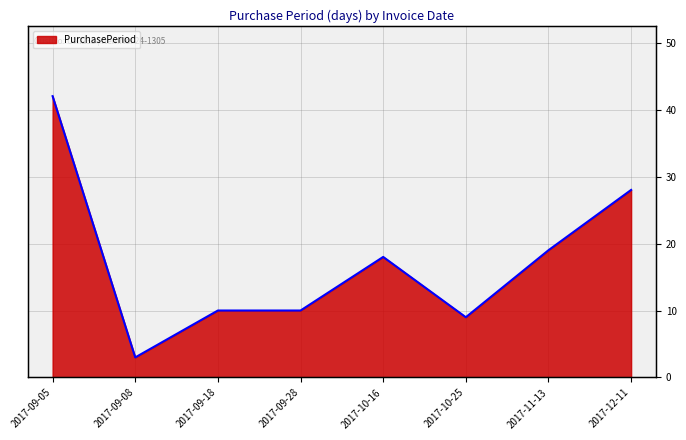

What is the value of the 8th point from the left?

28